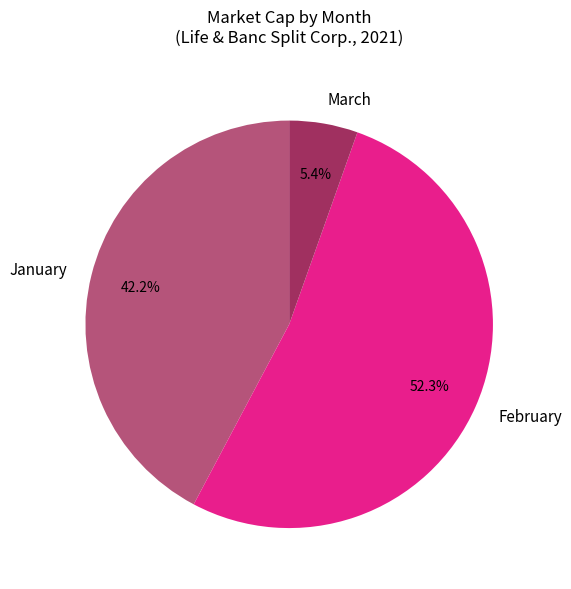

Approximately how many times larger is the value at January compared to February?

0.8